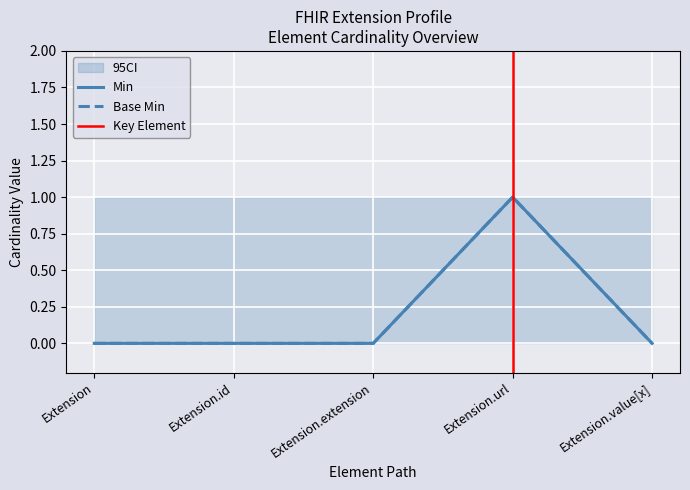

True or false: Min has more than 0 interior local peaks.

True